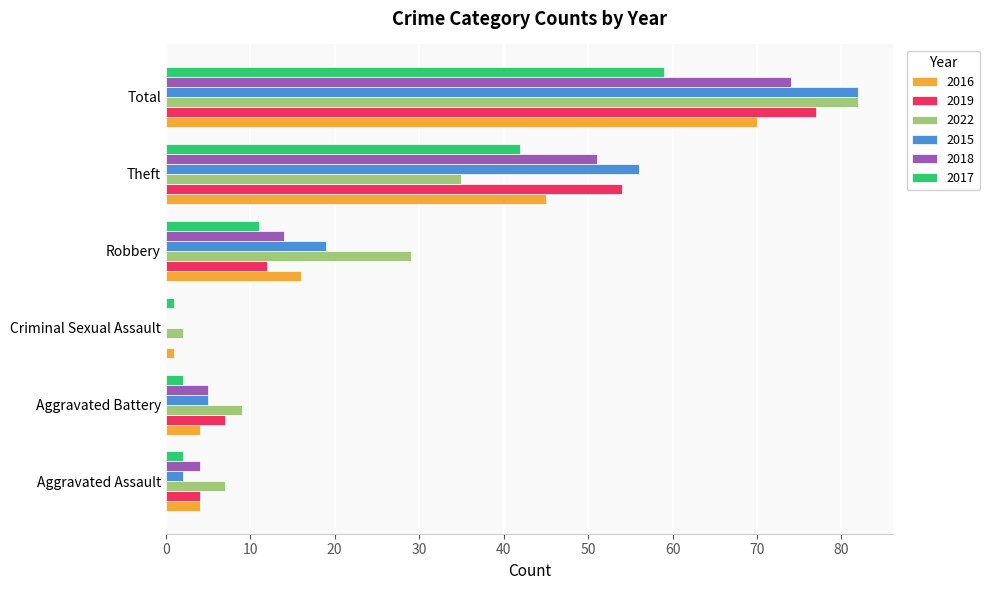

Count the number of data series in this chart.

6